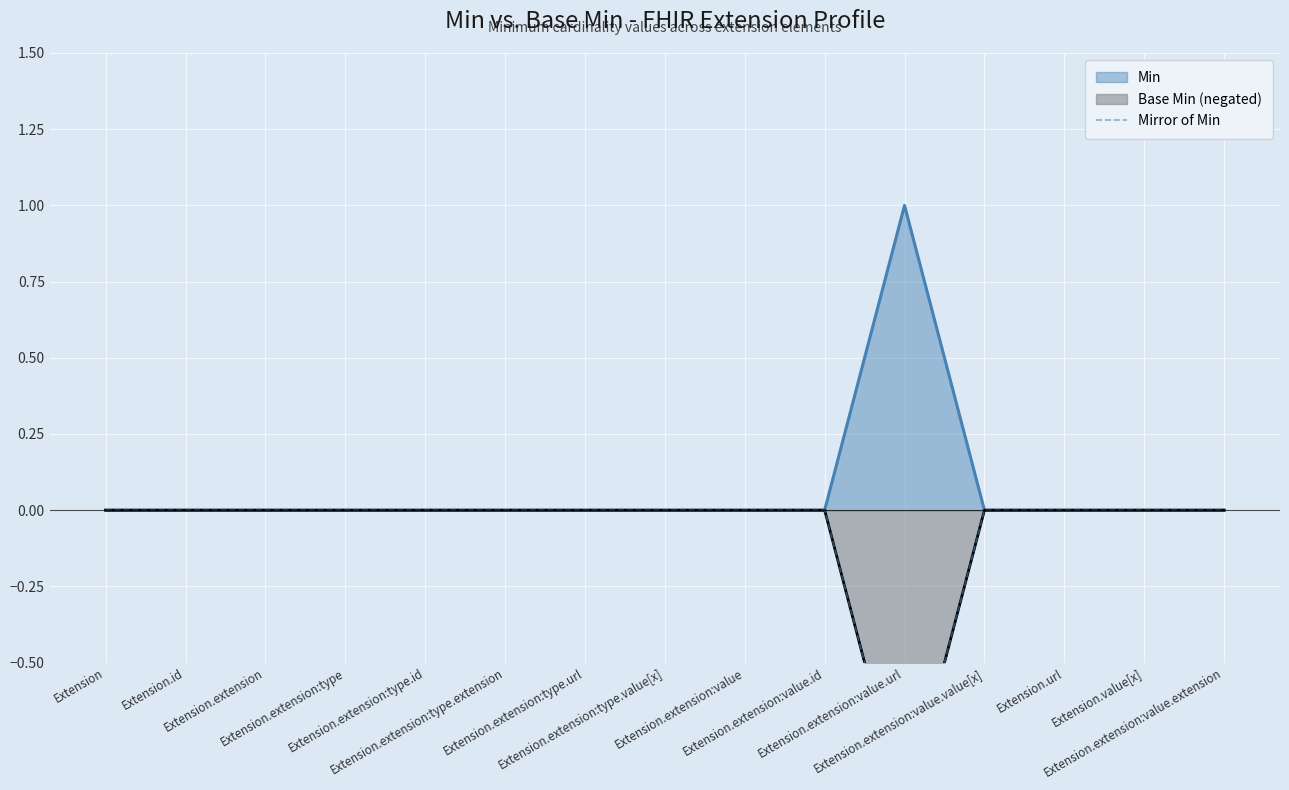

How many points are lower than both their immediate neighbors (excluding endpoints)?

1